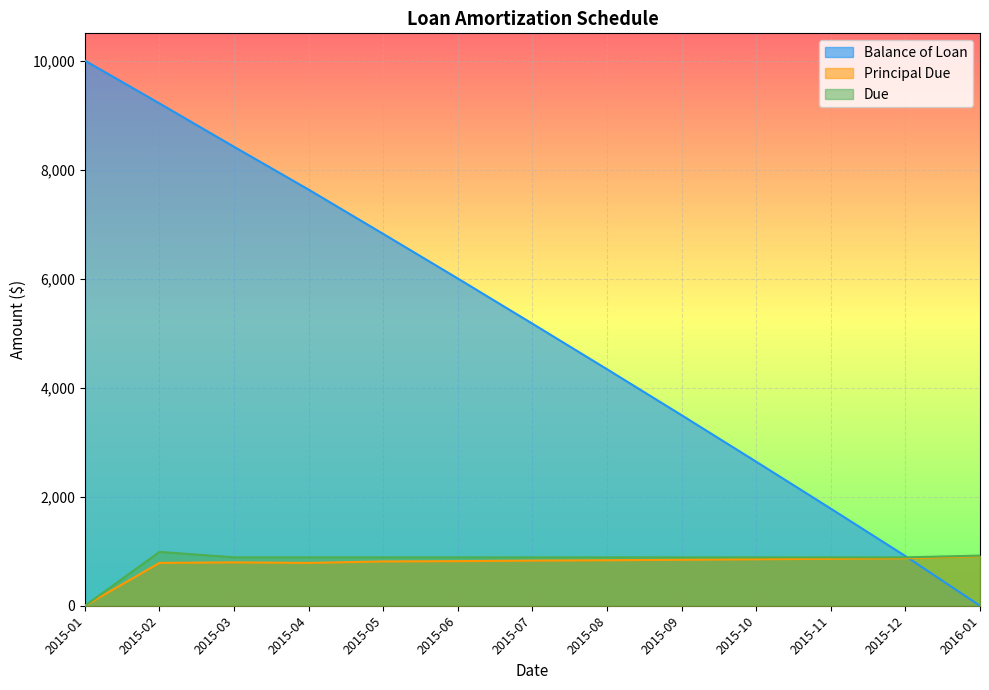

How many positive values does the Balance of Loan series have?

12